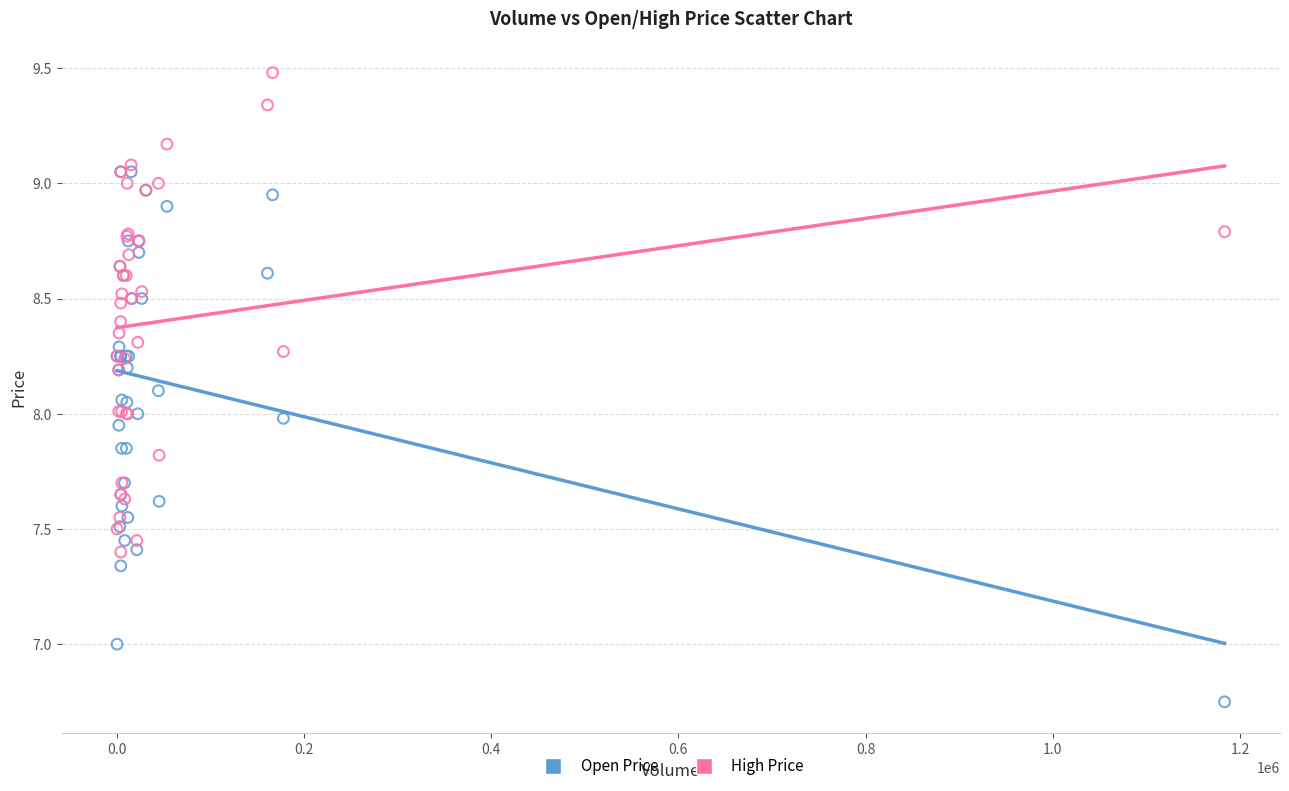

What are all the series names shown in the legend?

Open Price, High Price